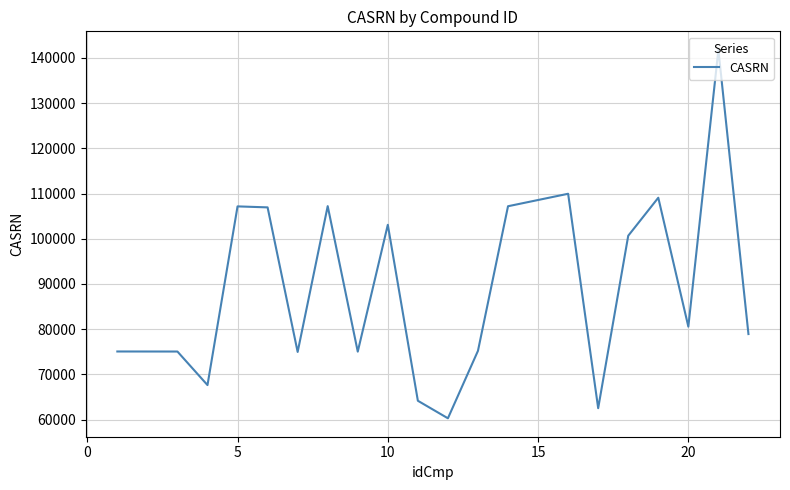

What is the average value?

89125